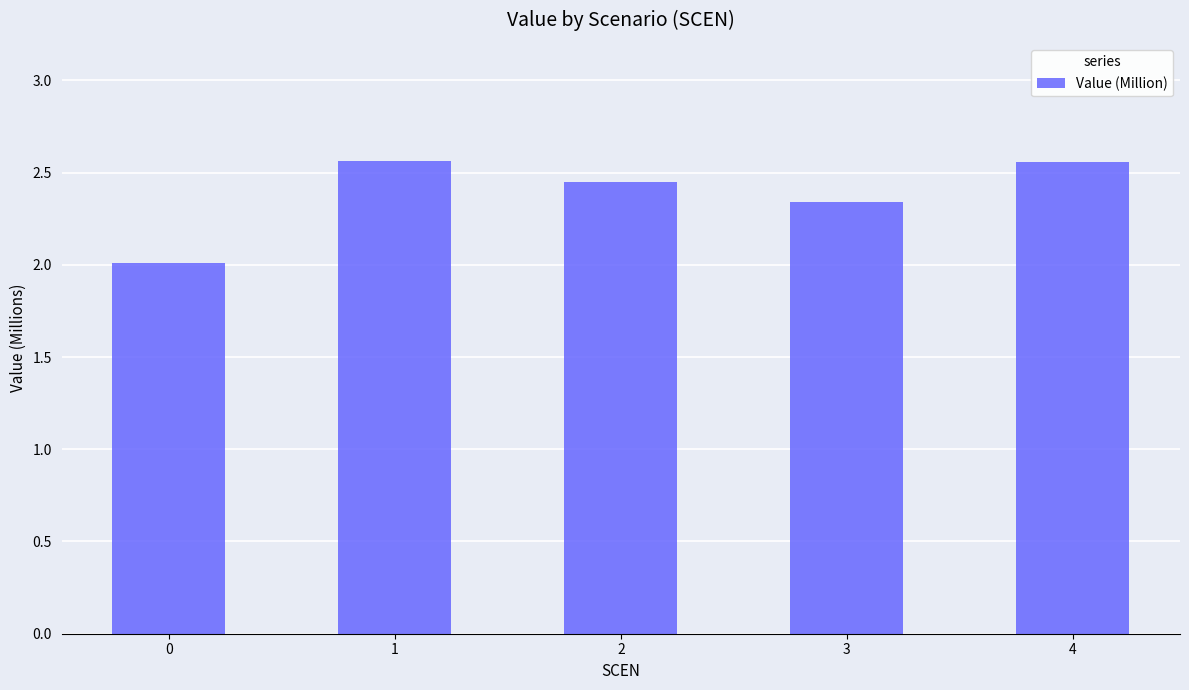

Is it true that the value at 3 is 3.3?

False